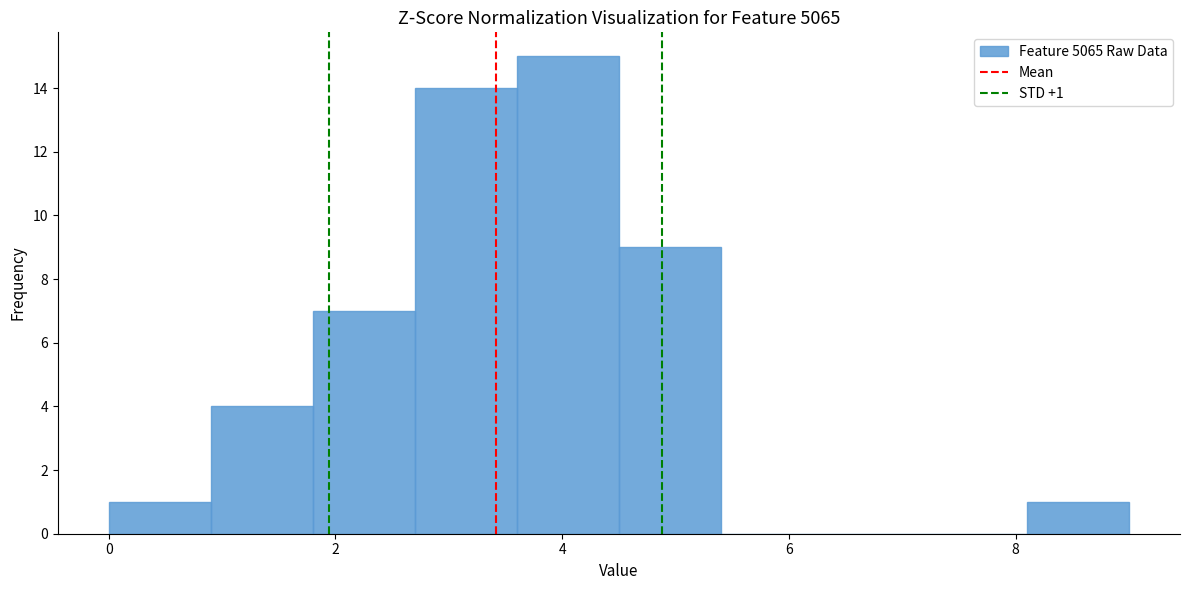

Which range on the x-axis has the tallest bar?

3.6 to 4.5